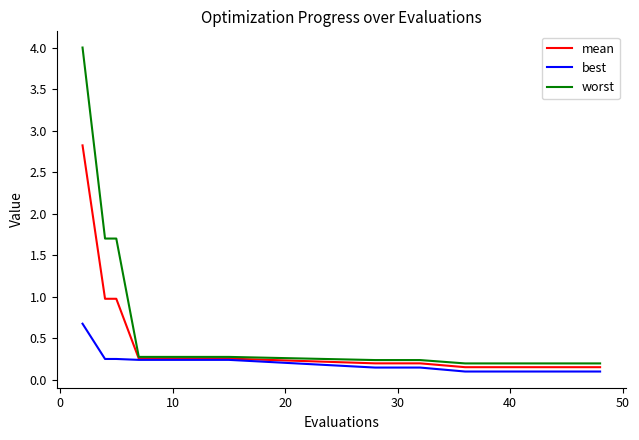

List the series in order of their overall mean, highest first.

worst, mean, best